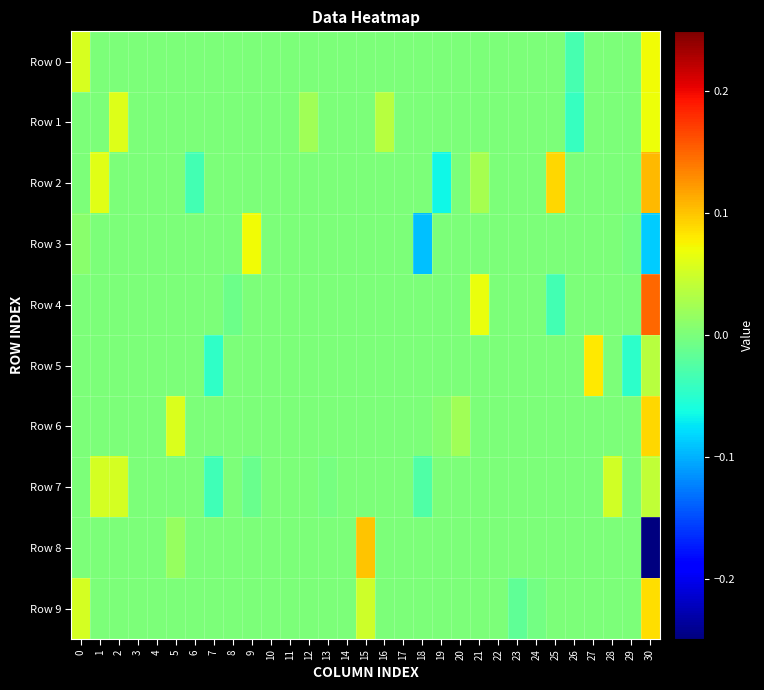

How many categories are shown in the chart?

31